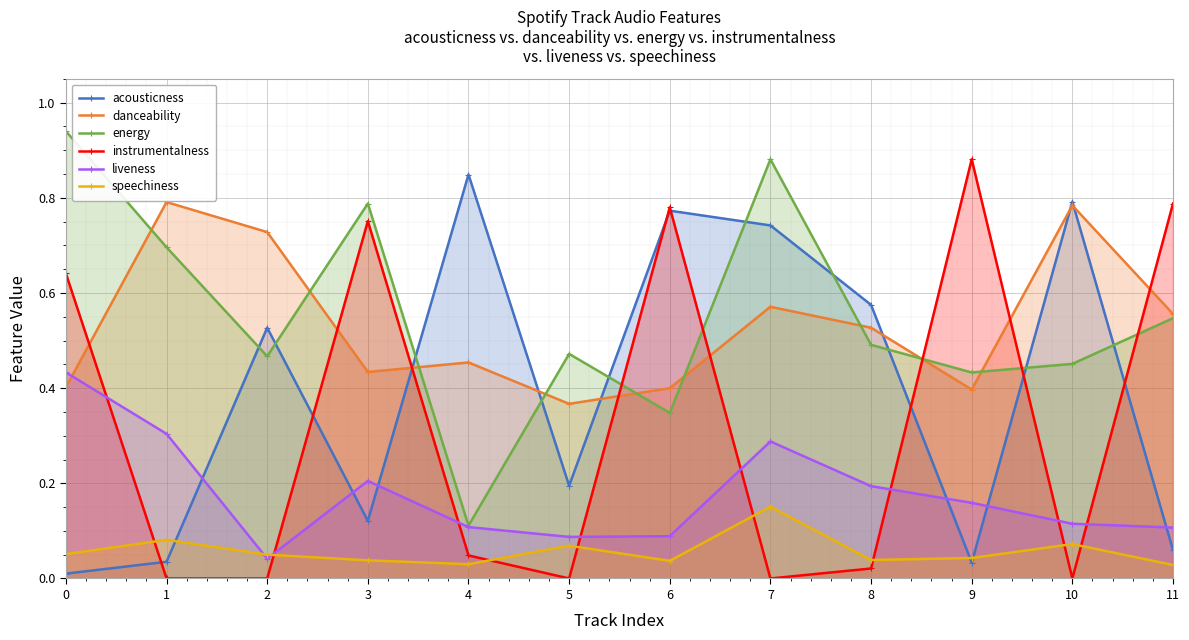

List the labels in order of speechiness value, smallest first.

11, 4, 6, 3, 8, 9, 2, 0, 5, 10, 1, 7